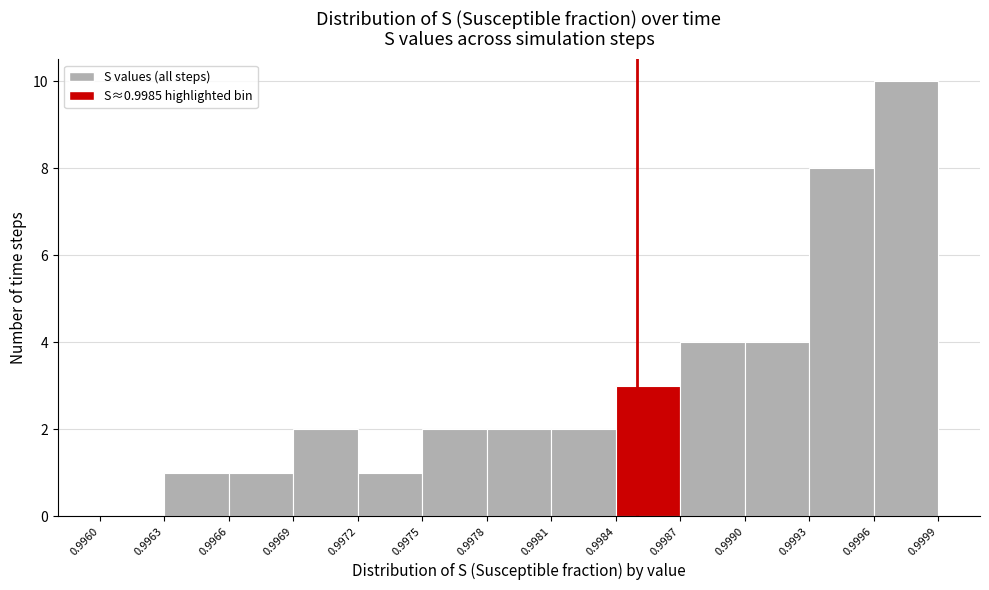

Which range on the x-axis has the tallest bar?

0.9996 to 0.9999